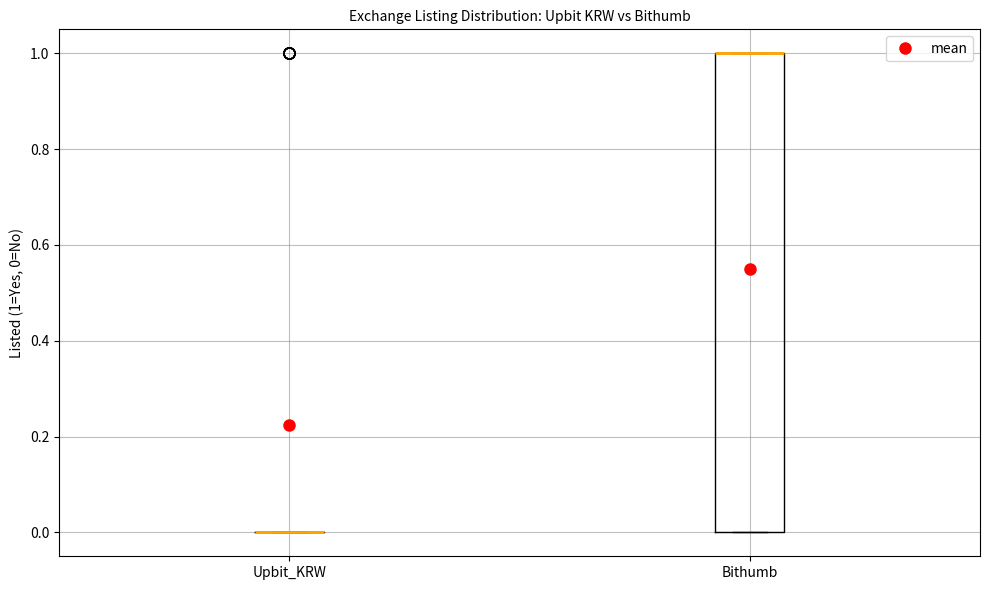

Reading left to right, read every box against the y-axis: the position of its median line, the range the box covers, and the ends of its whiskers. The values are not printed on the chart, so give them approximately, as read against the axis.

Upbit_KRW: box collapsed to a line at 0, whiskers 0 to 0
Bithumb: median 1 (drawn on the box's upper edge), box 0 to 1, whiskers 0 to 1